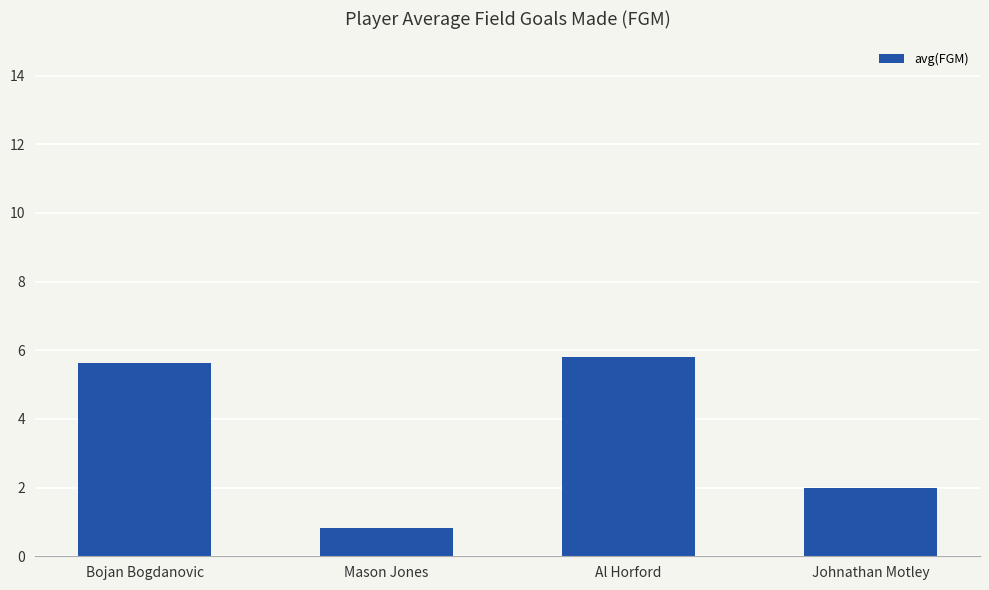

Is it true that the value at Mason Jones is 1.4?

False